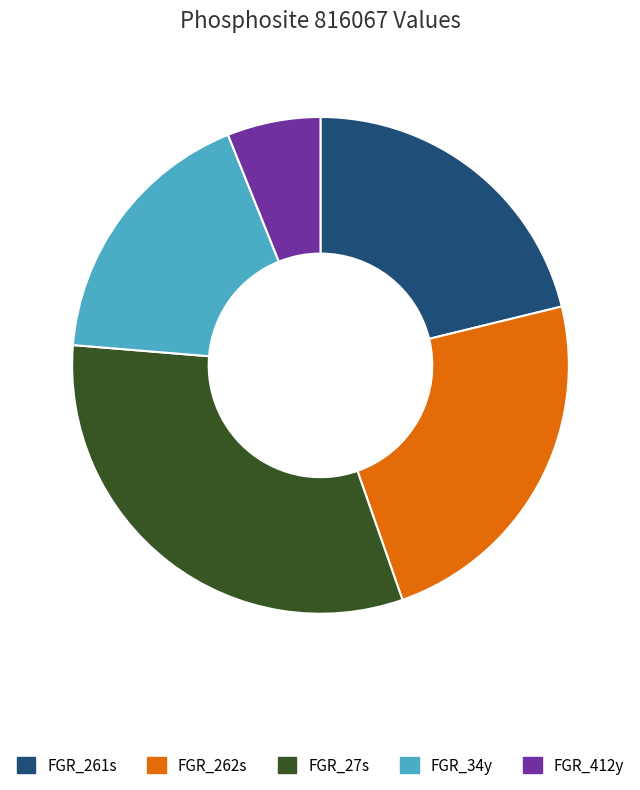

How many slices are in this pie chart?

5